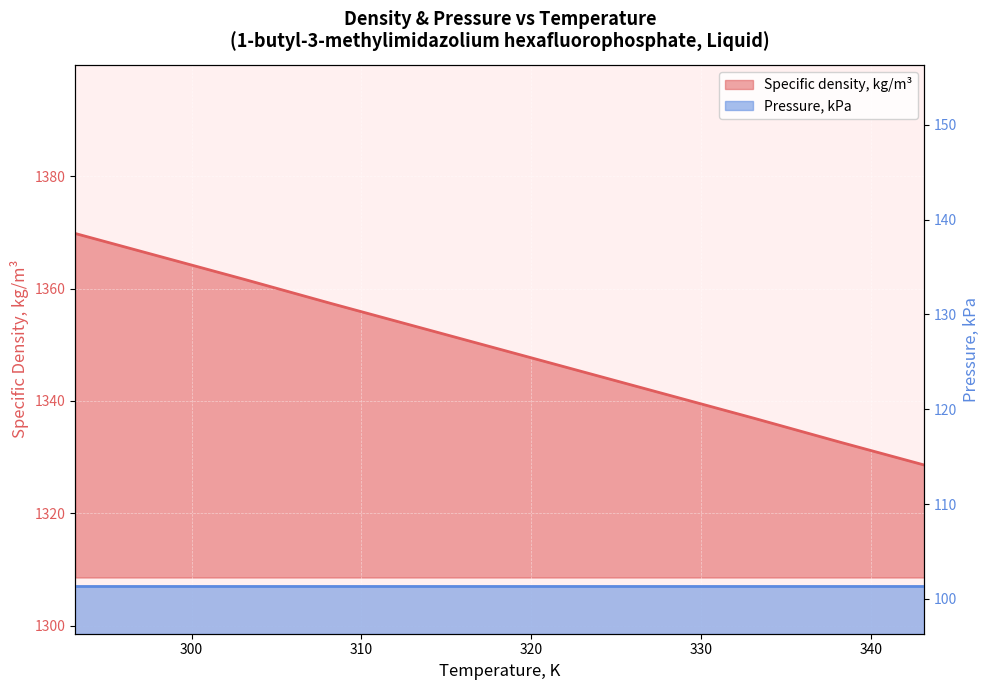

Is it true that the value at 303.15 is 627.5?

False